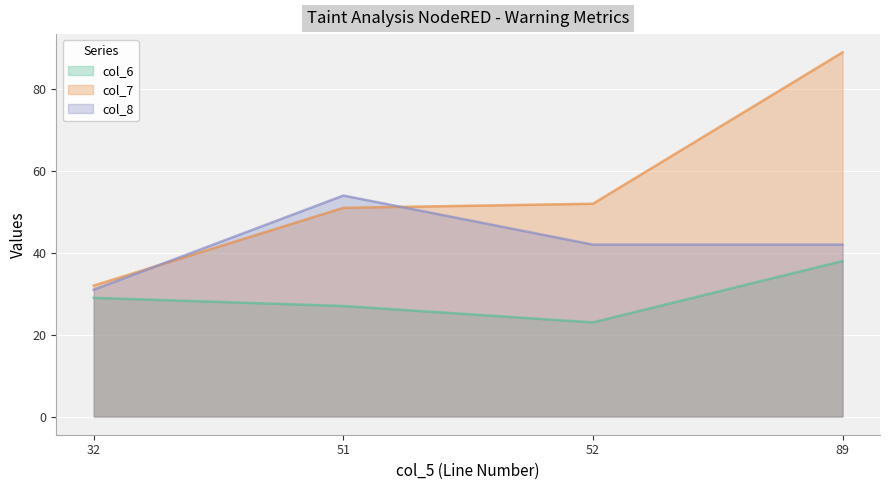

Which category has the highest value in the col_8 series?

51